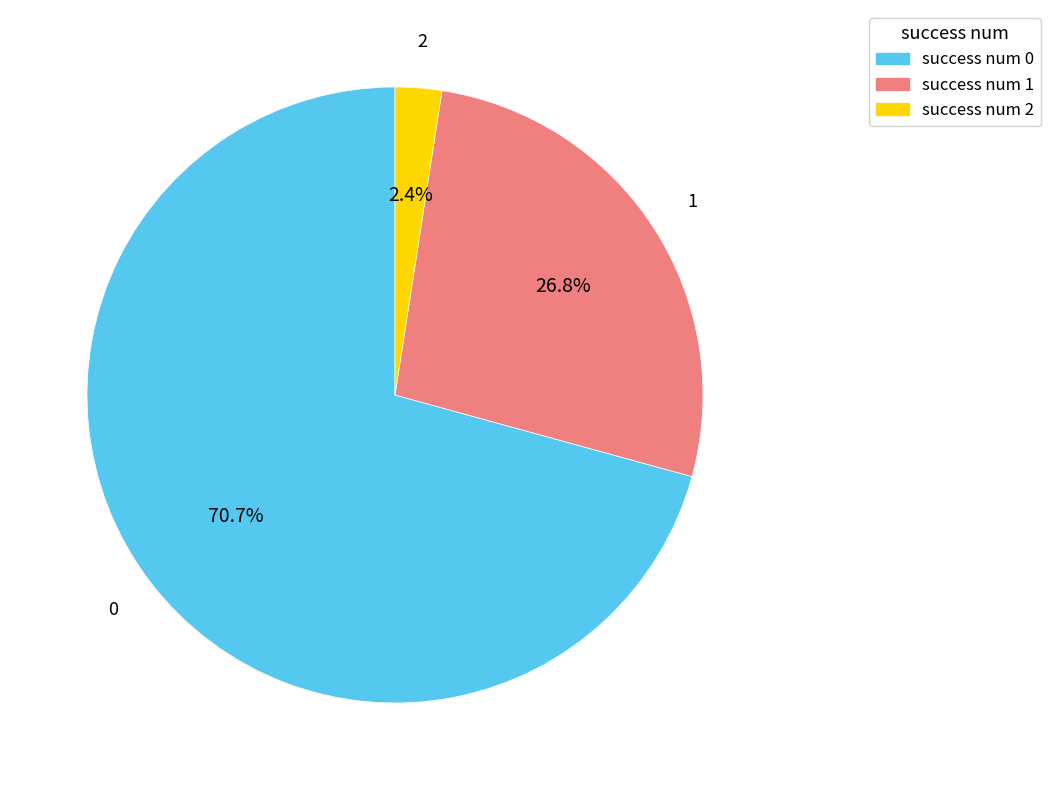

Is success num 2 the majority of the pie?

No